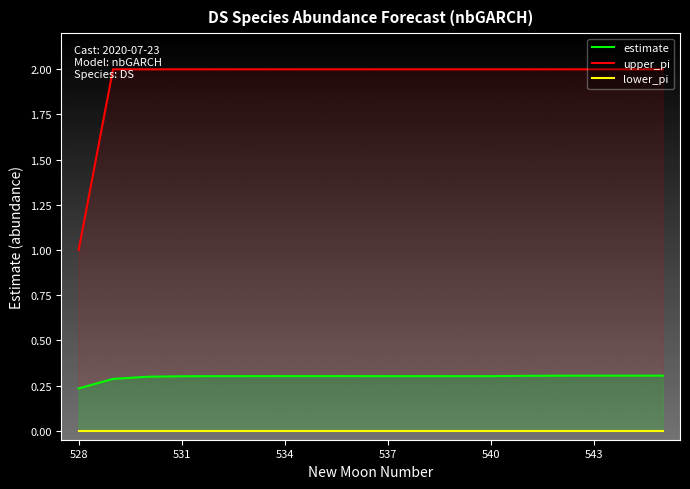

Which series changed the most between 533 and 537?

estimate